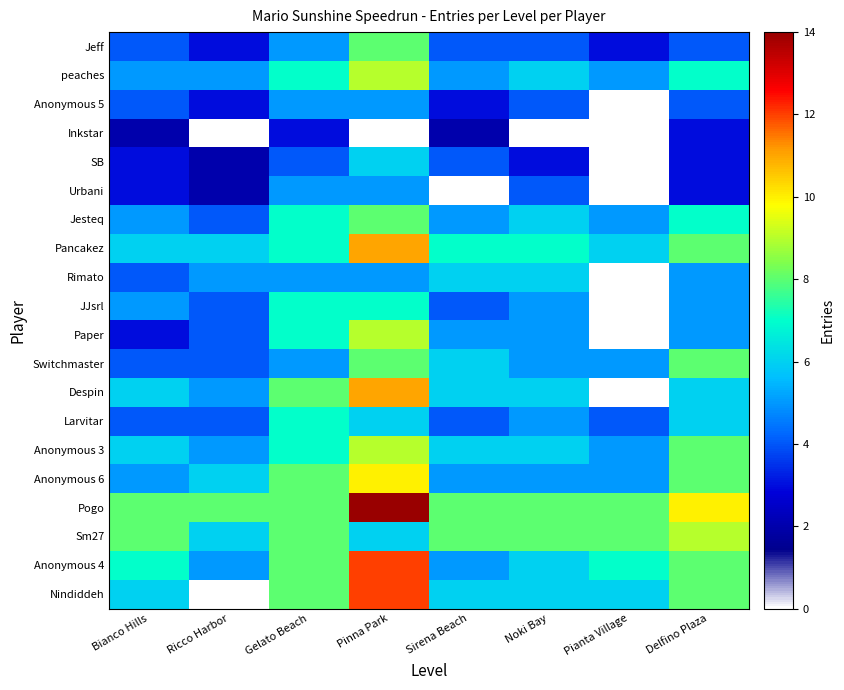

What is the difference between the maximum and minimum values in the SB series?

6